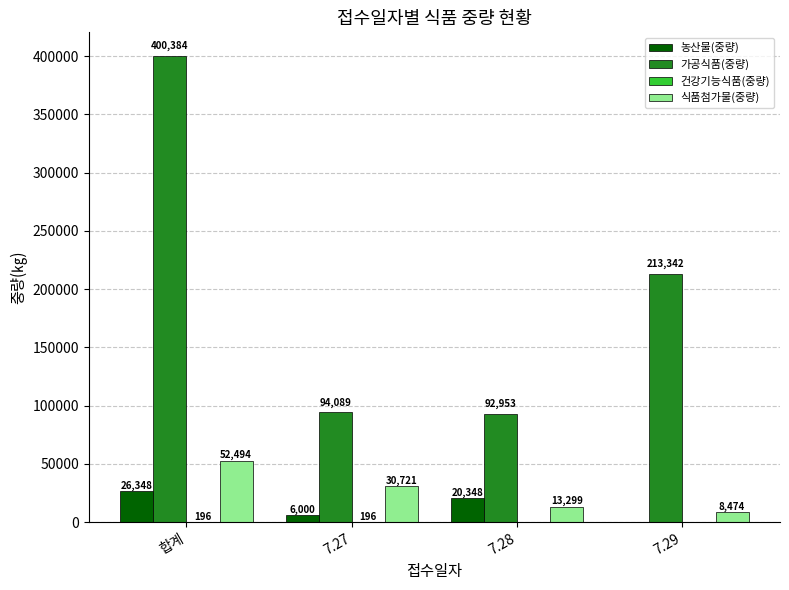

Between 합계 and 7.28, which series saw the biggest shift?

가공식품(중량)